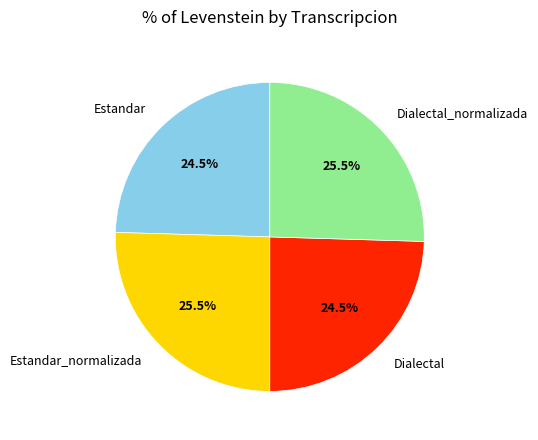

Approximately how many times larger is the value at Dialectal compared to Dialectal_normalizada?

1.0